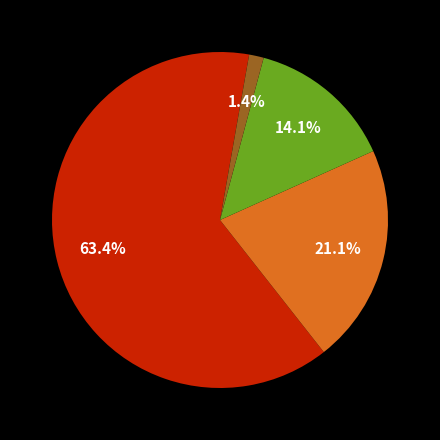

Is there a majority slice in this chart?

Yes